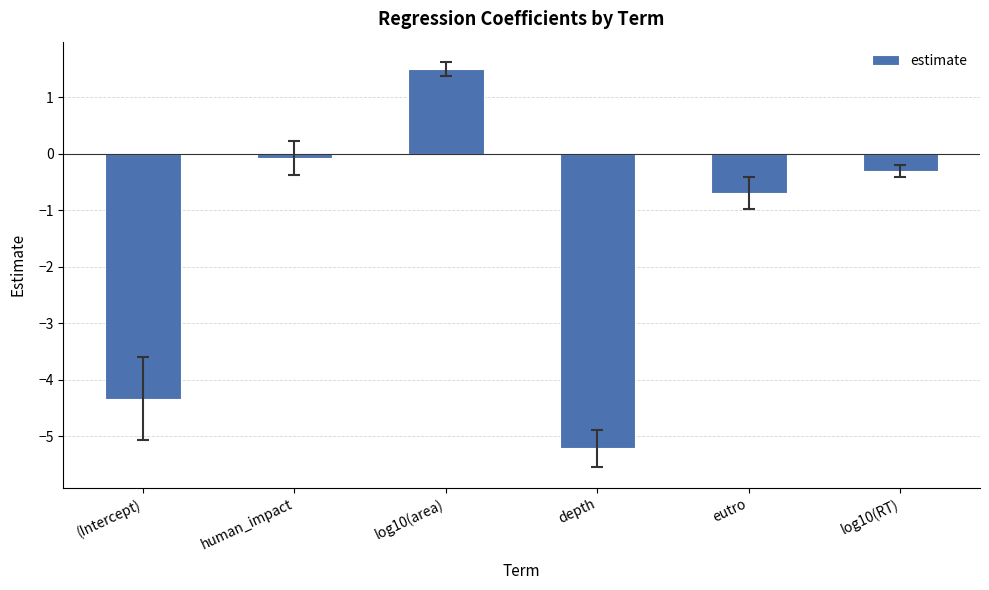

Is it true that the value at (Intercept) is -7.3?

False